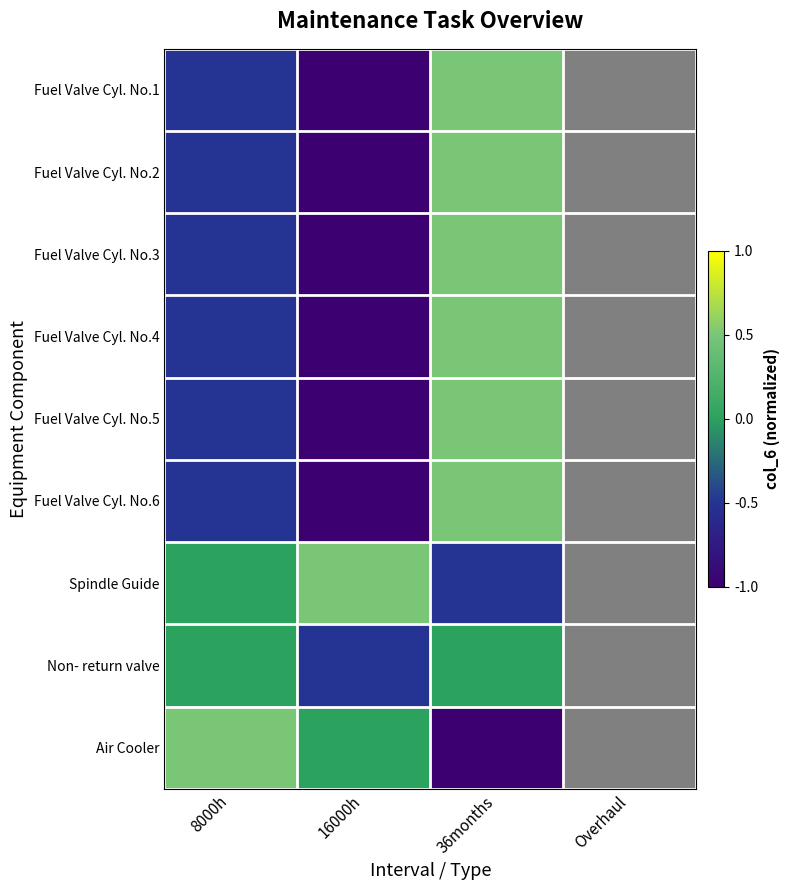

True or false: Fuel Valve Cyl. No.4 has a value of -0.5 at 8000h.

True